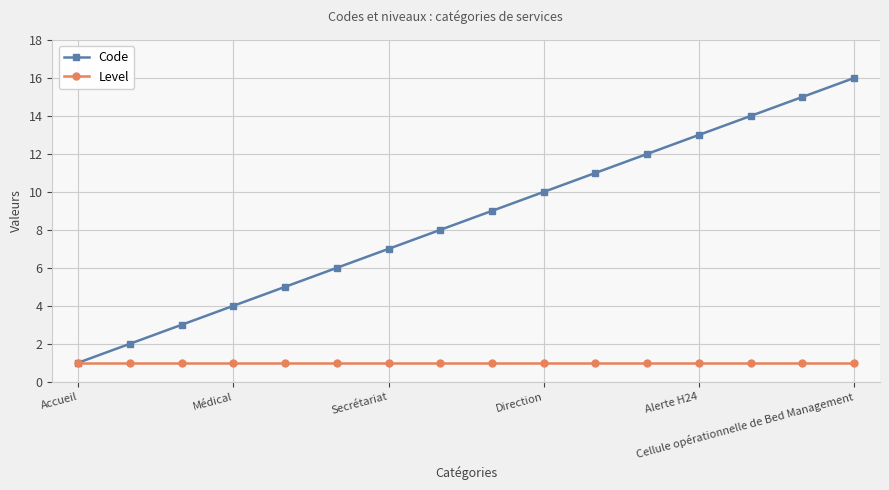

Which series has the widest spread of values?

Code